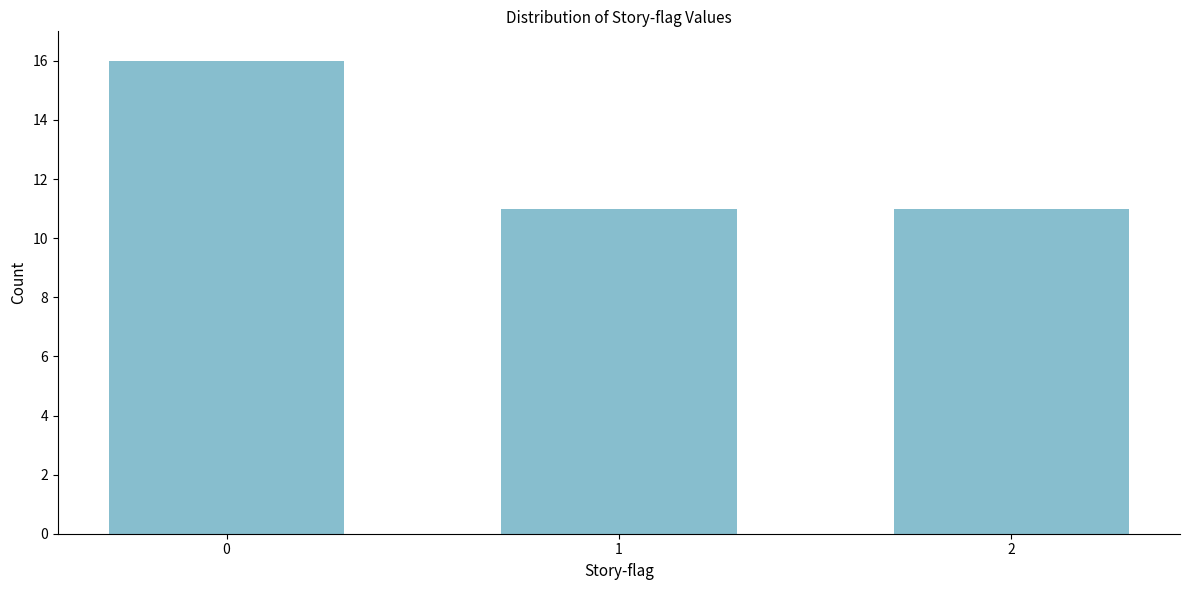

Reading right to left, list all the values displayed in this chart.

11	11	16